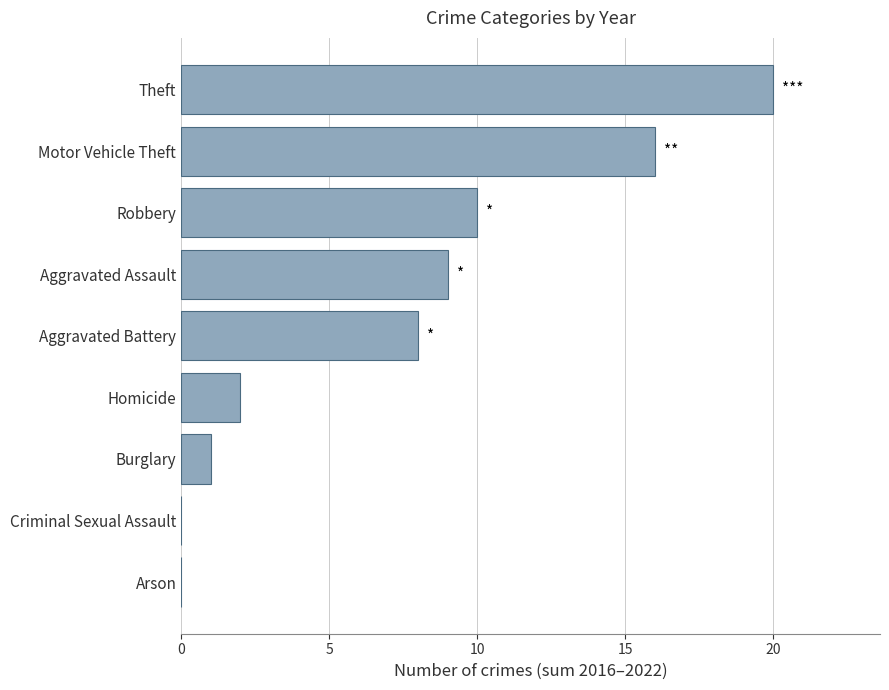

What is the change in value from Criminal Sexual Assault to Theft?

+20